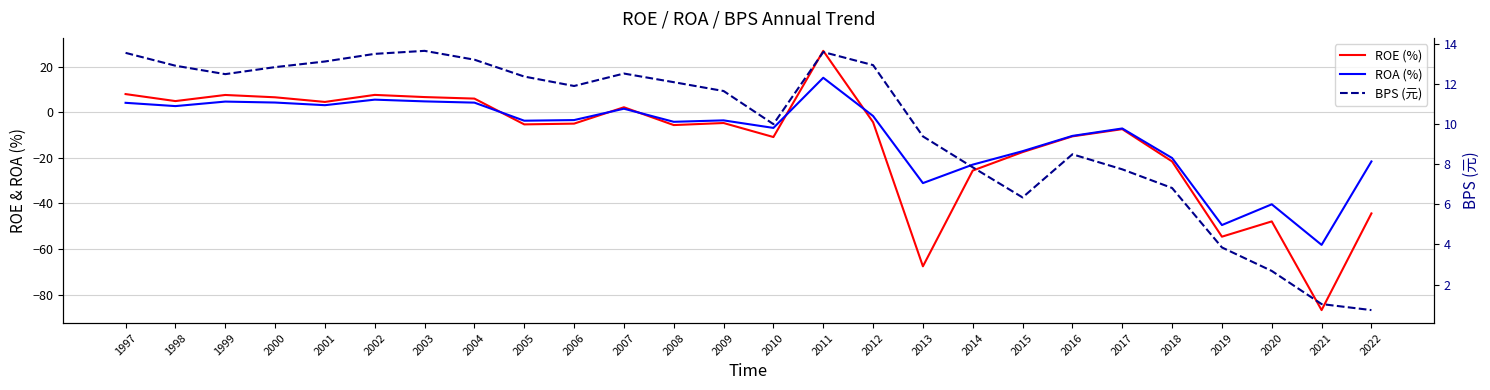

What value does the BPS (元) series have at 2006?

11.9